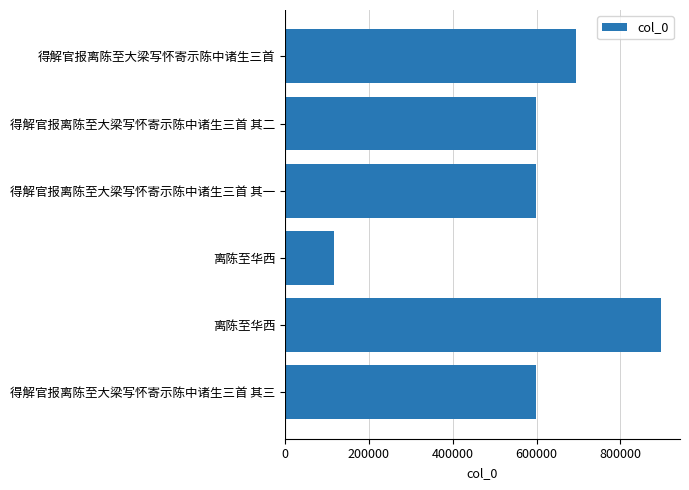

How many data points does each series have?

6